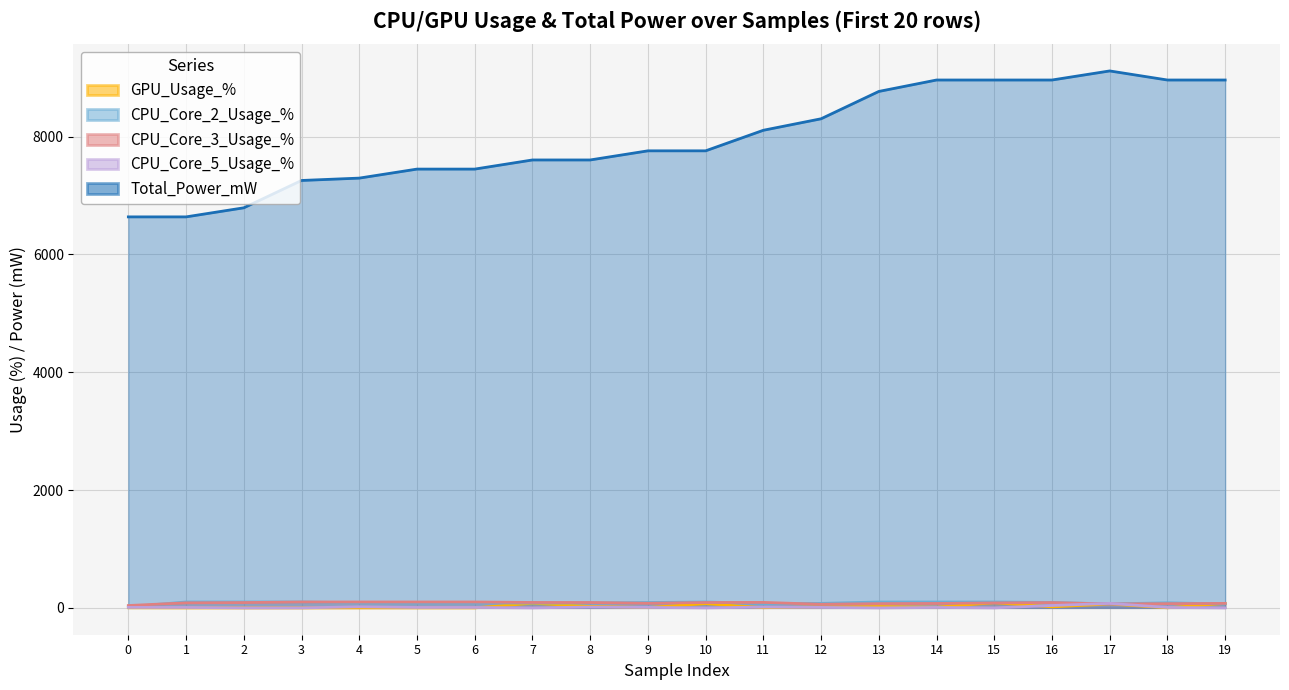

Reading left to right, list all the values displayed in this chart.

GPU_Usage_%: 2	0	0	0	0	0	0	79	25	6	72	3	16	23	11	88	17	66	1	76
CPU_Core_2_Usage_%: 18	100	100	100	86	84	85	83	84	91	100	73	76	100	100	100	92	66	86	66
CPU_Core_3_Usage_%: 40	85	90	100	100	100	100	92	91	78	91	93	61	72	75	84	90	66	71	76
CPU_Core_5_Usage_%: 8	7	0	0	18	7	7	0	14	8	0	13	8	0	7	0	40	76	7	0
Total_Power_mW: 6636	6636	6790	7254	7294	7447	7447	7602	7602	7757	7757	8106	8301	8765	8959	8959	8959	9113	8959	8959